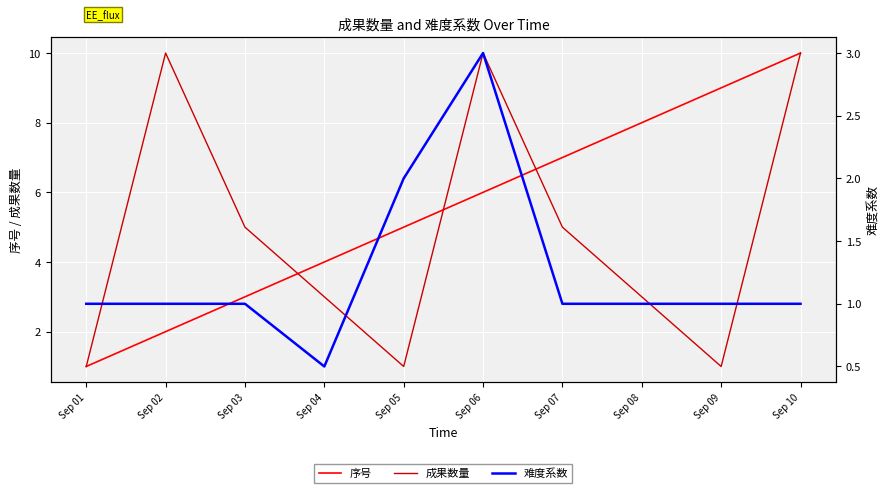

How many interior local valleys does the 难度系数 series have?

1